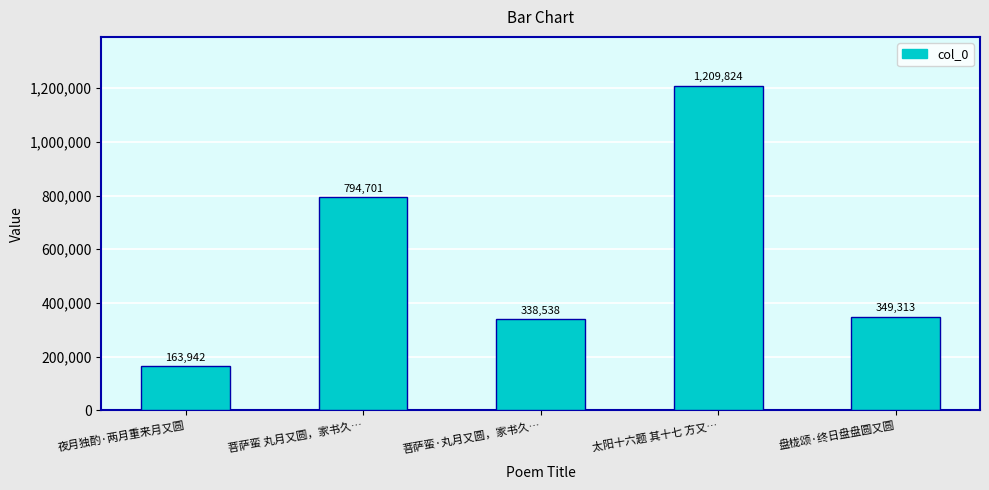

At which label does the data first exceed 349313?

菩萨蛮 丸月又圆，家书久…